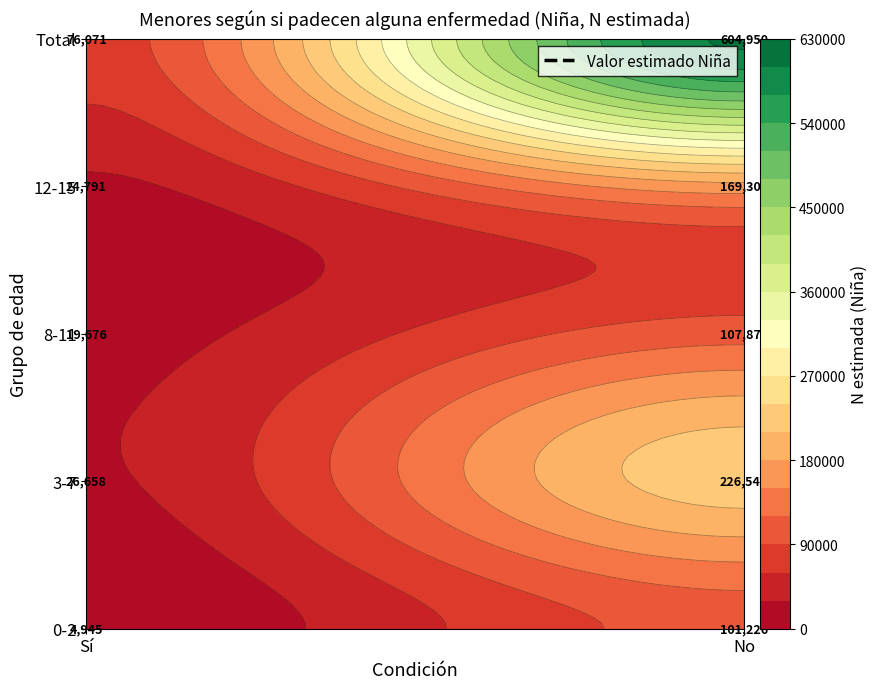

What is the difference between the maximum and second lowest values in the No series?

497078